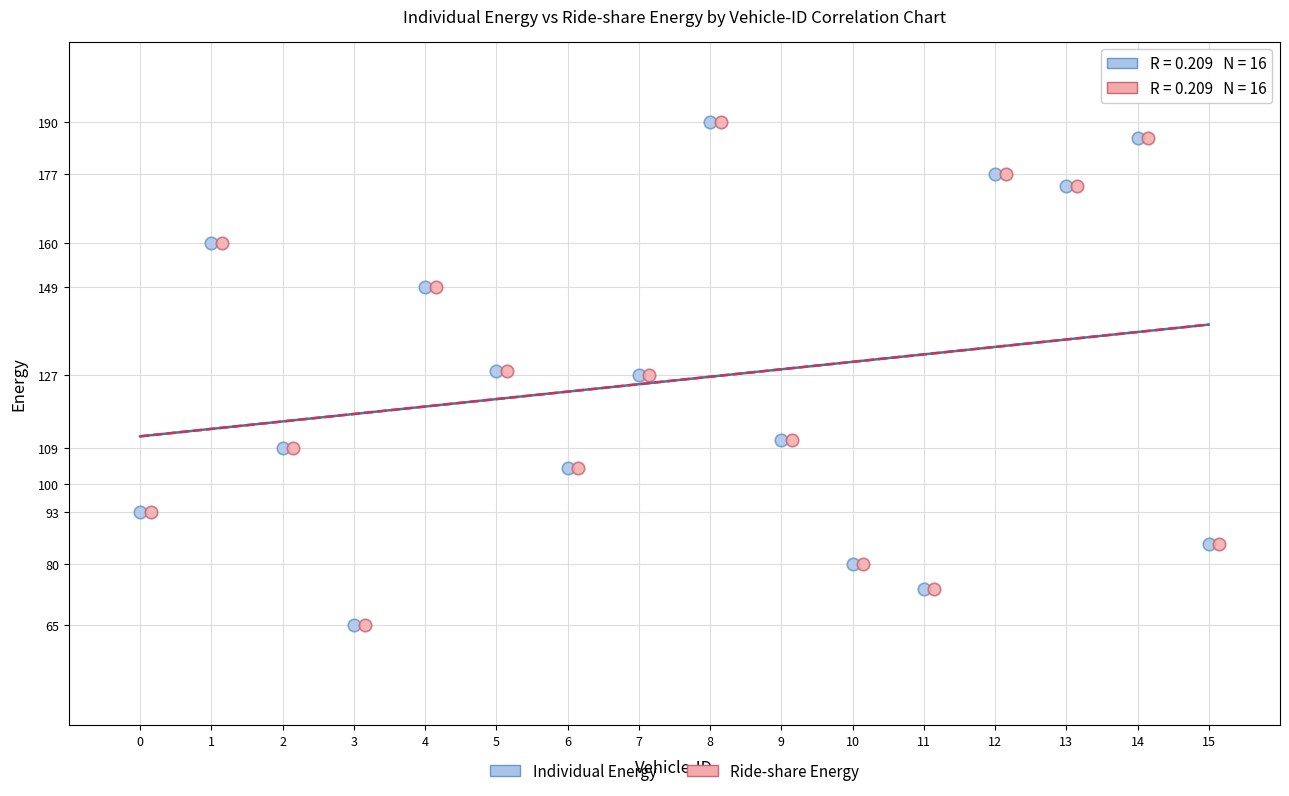

What are all the series names shown in the legend?

Individual Energy, Ride-share Energy